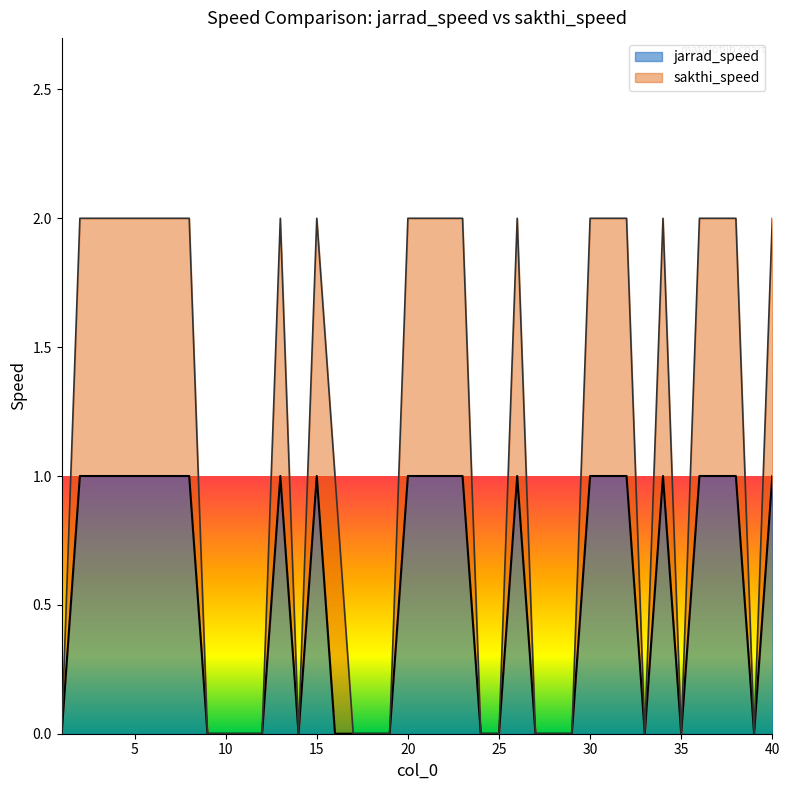

Which series has the widest spread of values?

sakthi_speed